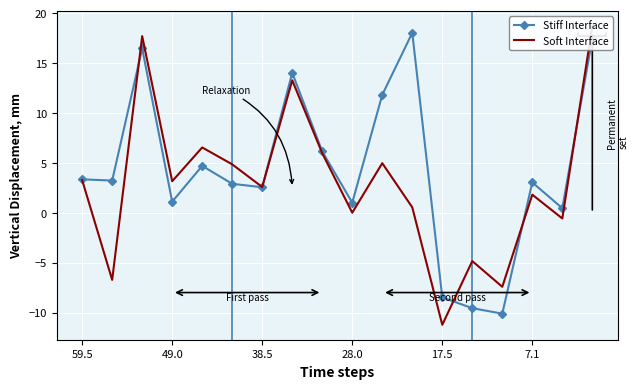

What is the minimum value for Stiff Interface?

-10.1